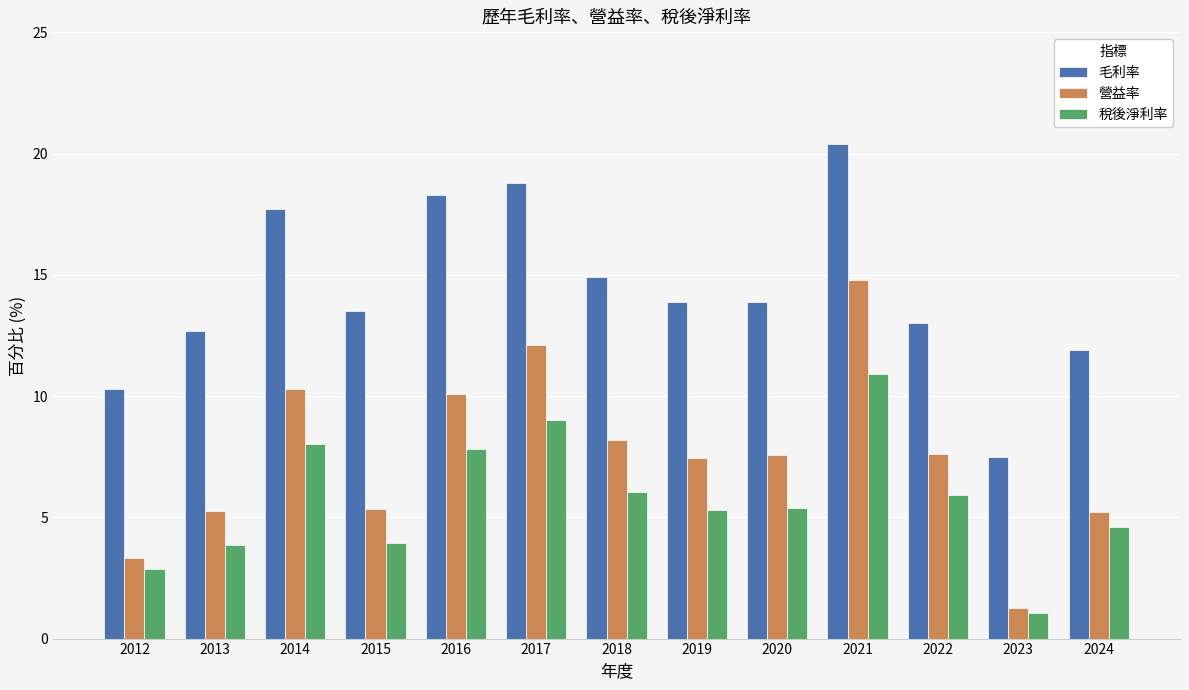

At 2015, list the series in order from smallest to largest.

稅後淨利率, 營益率, 毛利率